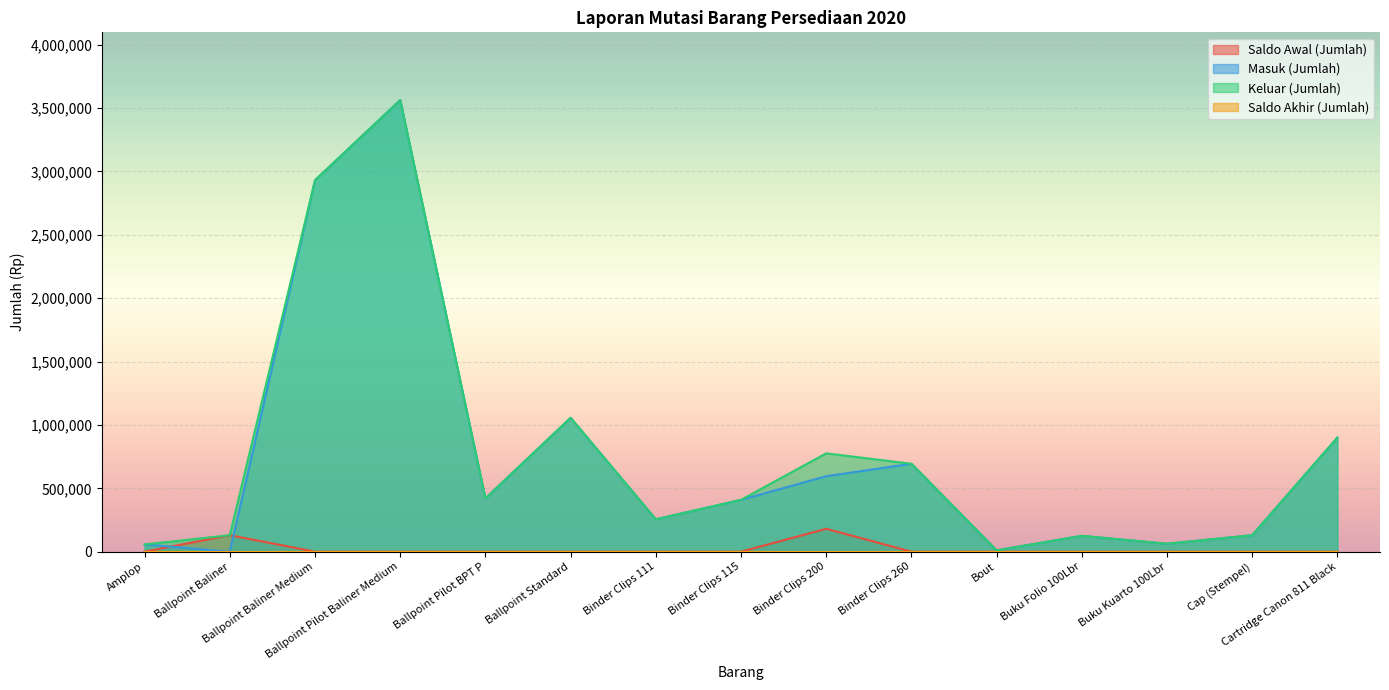

In Keluar (Jumlah), how many points are higher than both neighbors (excluding endpoints)?

4